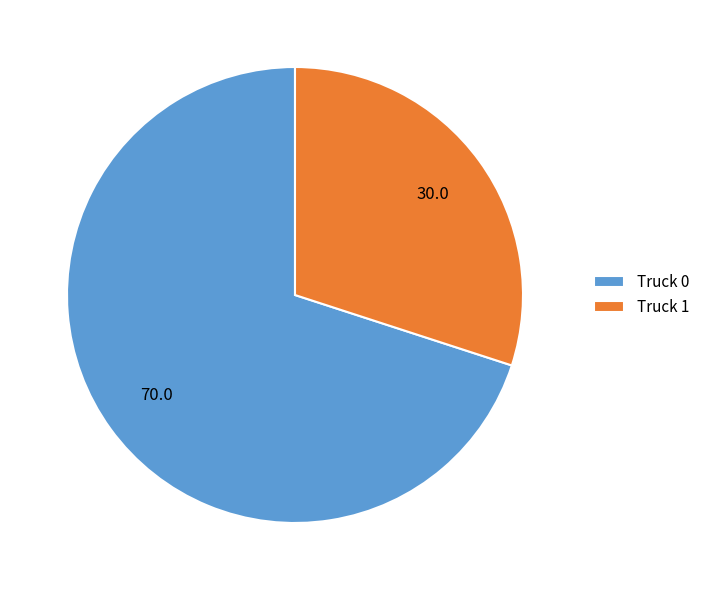

What is the largest slice in the pie chart?

Truck 0